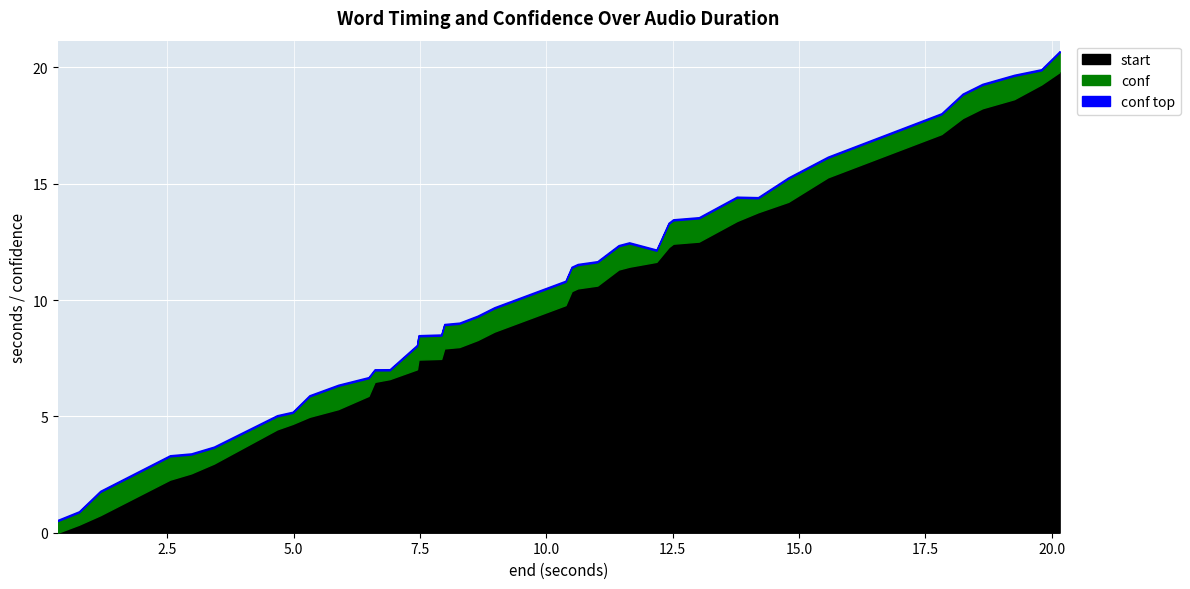

Between which two adjacent categories do start and conf first intersect?

1.17 and 2.55